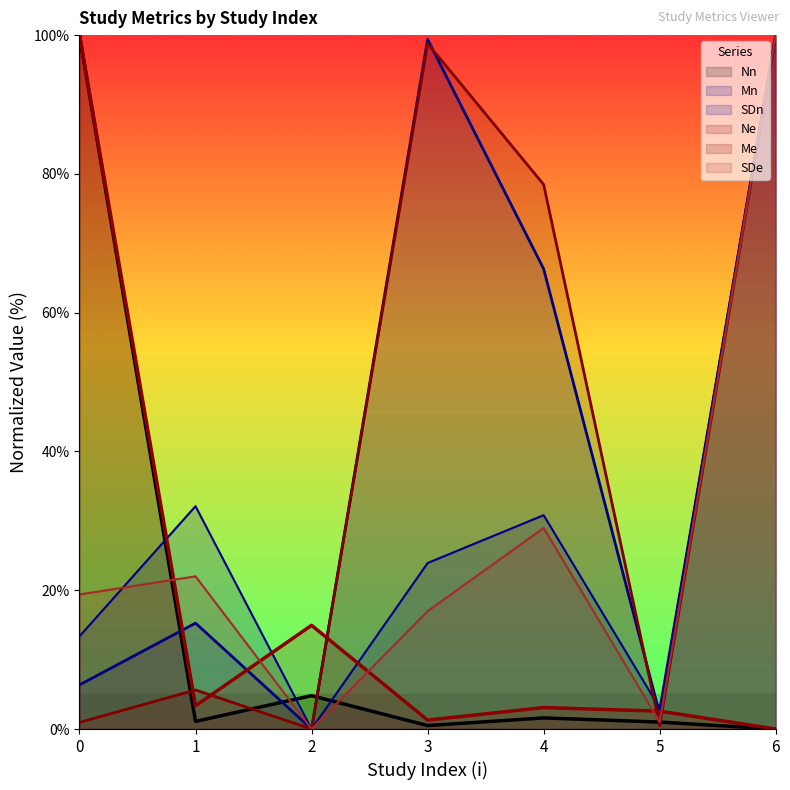

Reading left to right, list all the values displayed in this chart.

Nn: 0=100.0	1=1.1	2=4.8	3=0.5	4=1.6	5=1.0	6=0.0
Mn: 0=6.4	1=15.3	2=0.0	3=99.4	4=66.3	5=2.2	6=100.0
SDn: 0=13.4	1=32.1	2=0.0	3=23.9	4=30.8	5=3.0	6=100.0
Ne: 0=100.0	1=3.4	2=14.9	3=1.3	4=3.1	5=2.6	6=0.0
Me: 0=1.0	1=5.6	2=0.0	3=98.8	4=78.5	5=0.5	6=100.0
SDe: 0=19.4	1=22.0	2=0.0	3=17.0	4=29.0	5=1.0	6=100.0